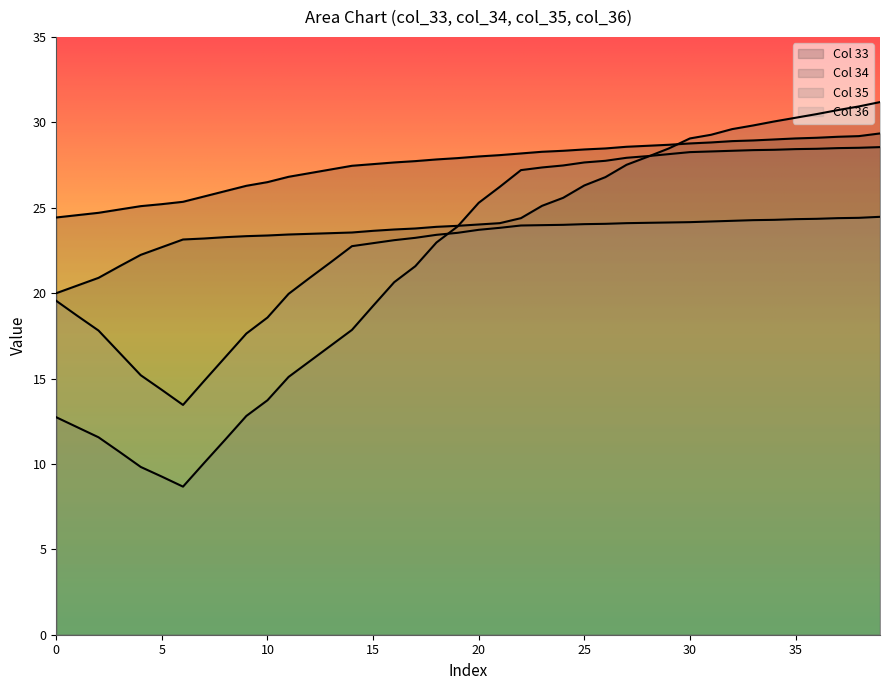

What is the difference between the highest and lowest values at 20?

4.3